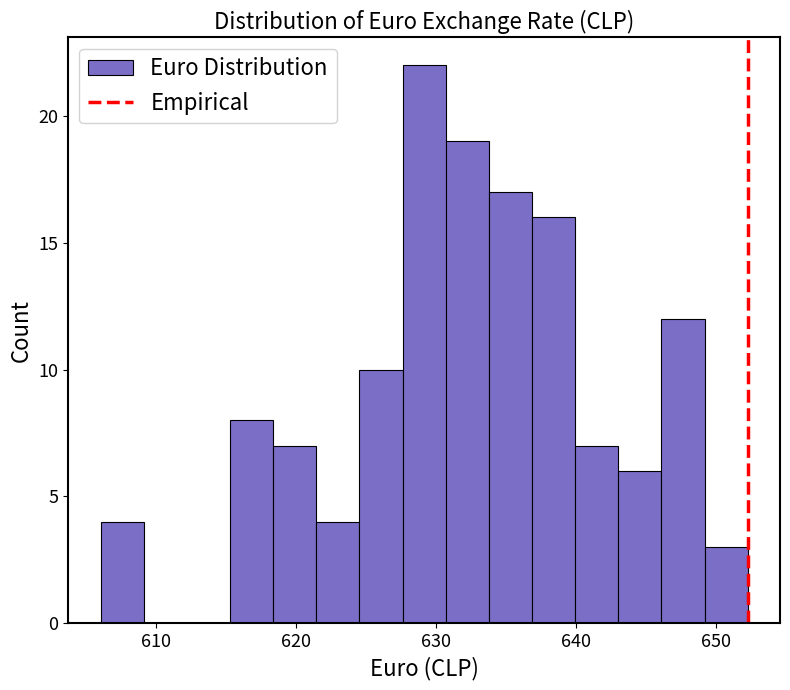

Read against the x-axis, roughly where is the centre of the tallest bar?

629